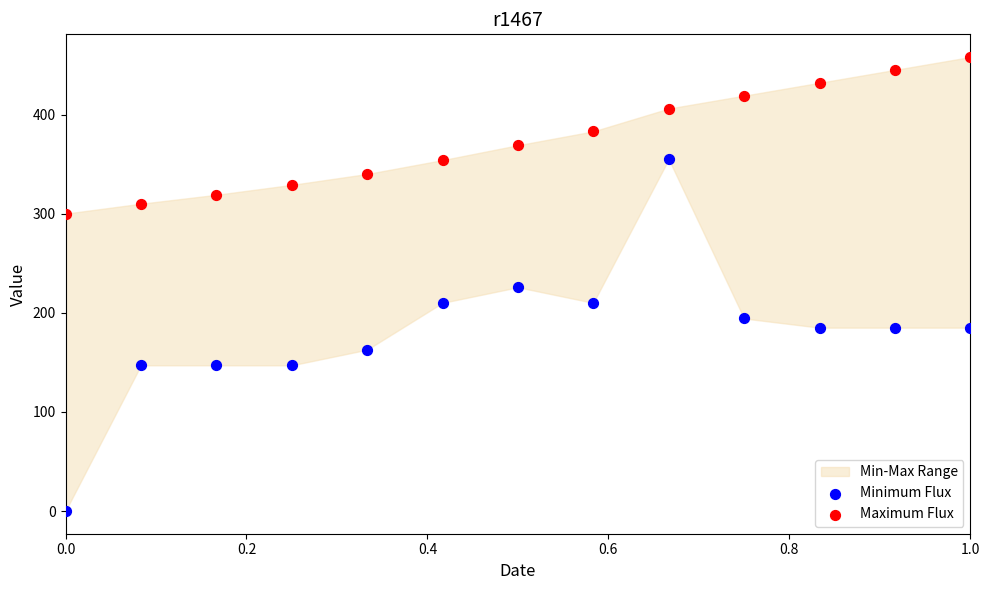

Across all data points, what is the range of Y values (max minus min)?

458.0